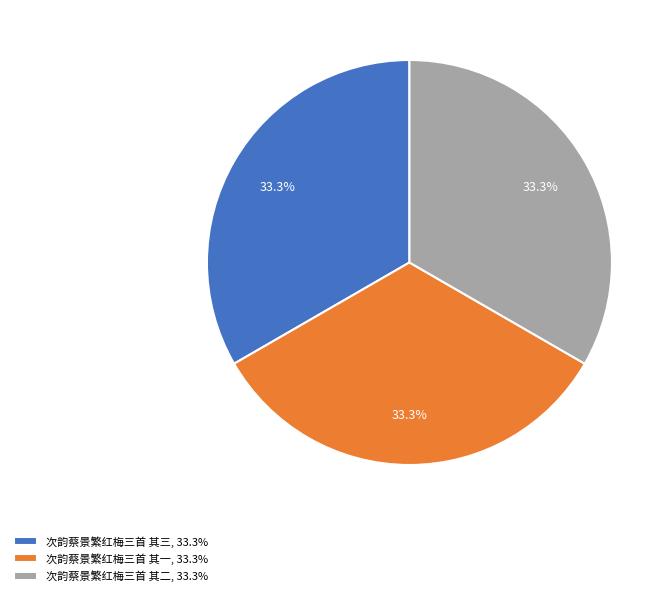

Does 次韵蔡景繁红梅三首 其一 represent more than half of the total?

No